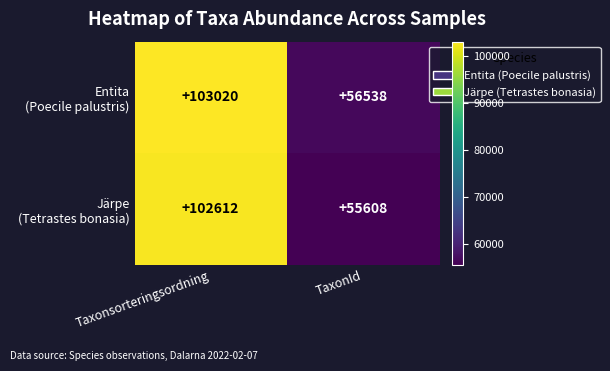

What is the difference between the highest and lowest values at Taxonsorteringsordning?

408